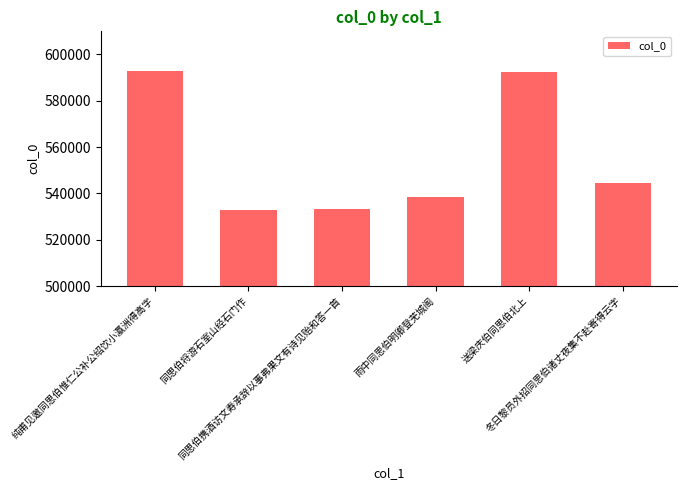

True or false: the data shows 538344 at 雨中同思伯明卿登芜城阁.

True